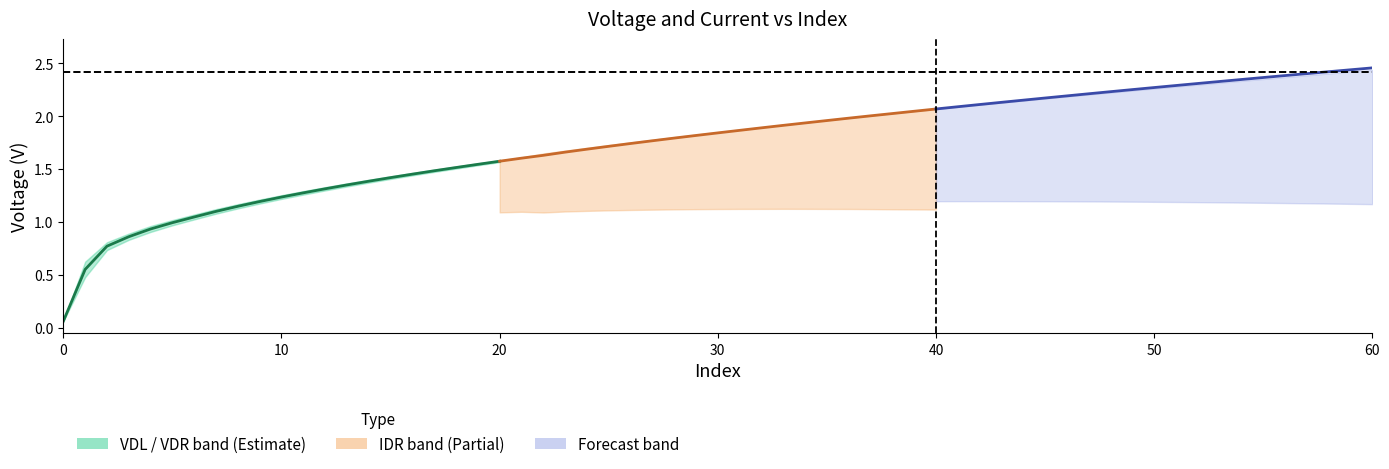

Which series has the largest range (max minus min)?

Estimate midline